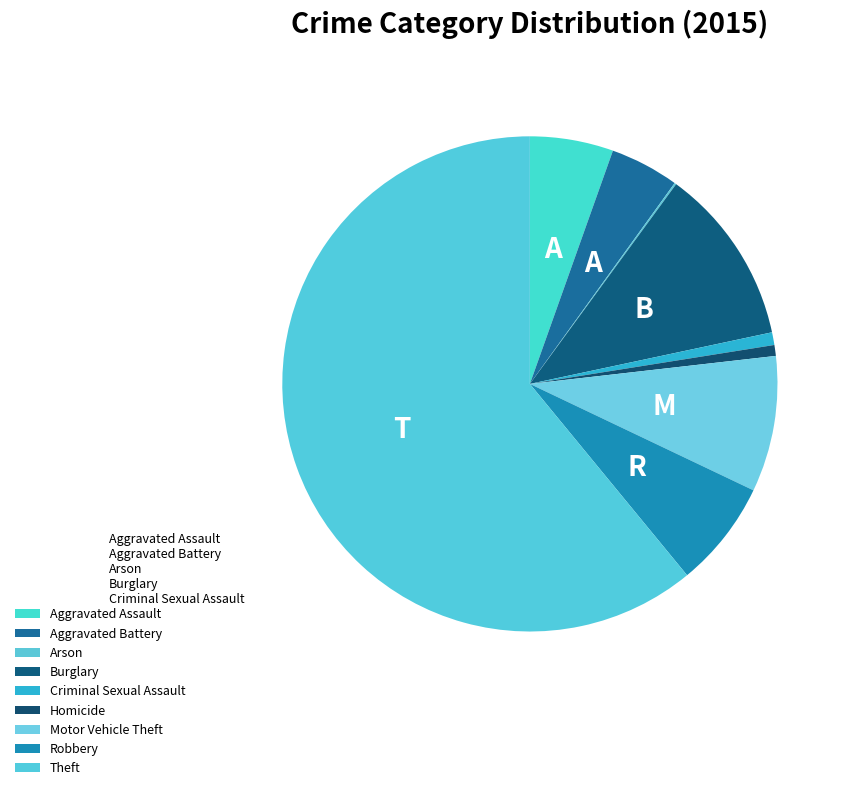

To the nearest percent, what is the difference between the Motor Vehicle Theft and Criminal Sexual Assault slice percentages?

8%